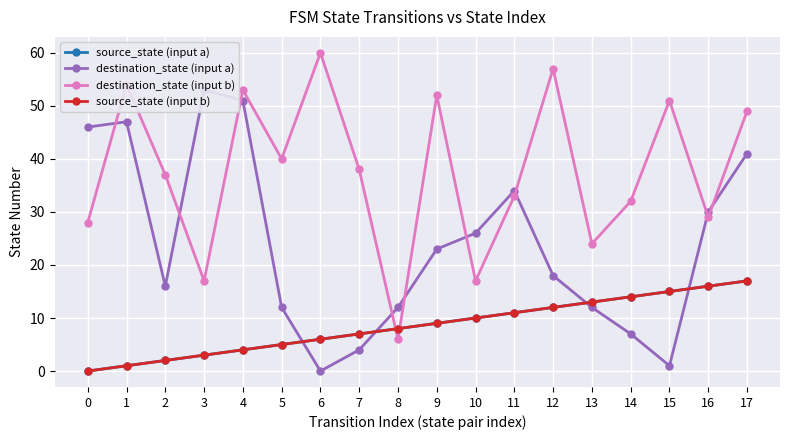

What is the value of the source_state (input b) point at the 2nd from the left?

1